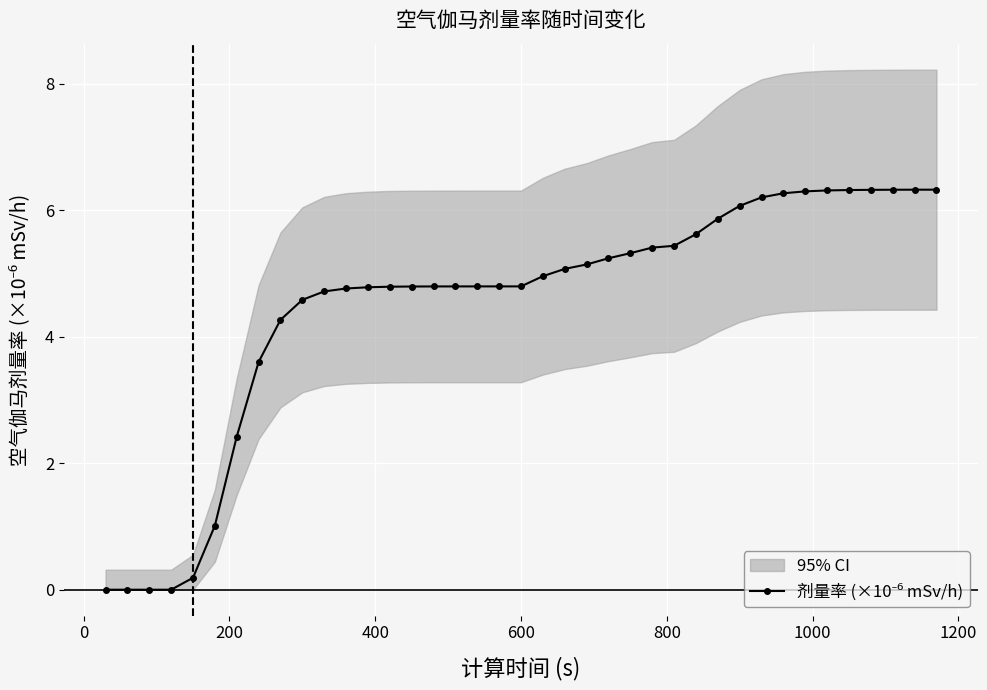

True or false: the data has more than 1 interior local peaks.

False